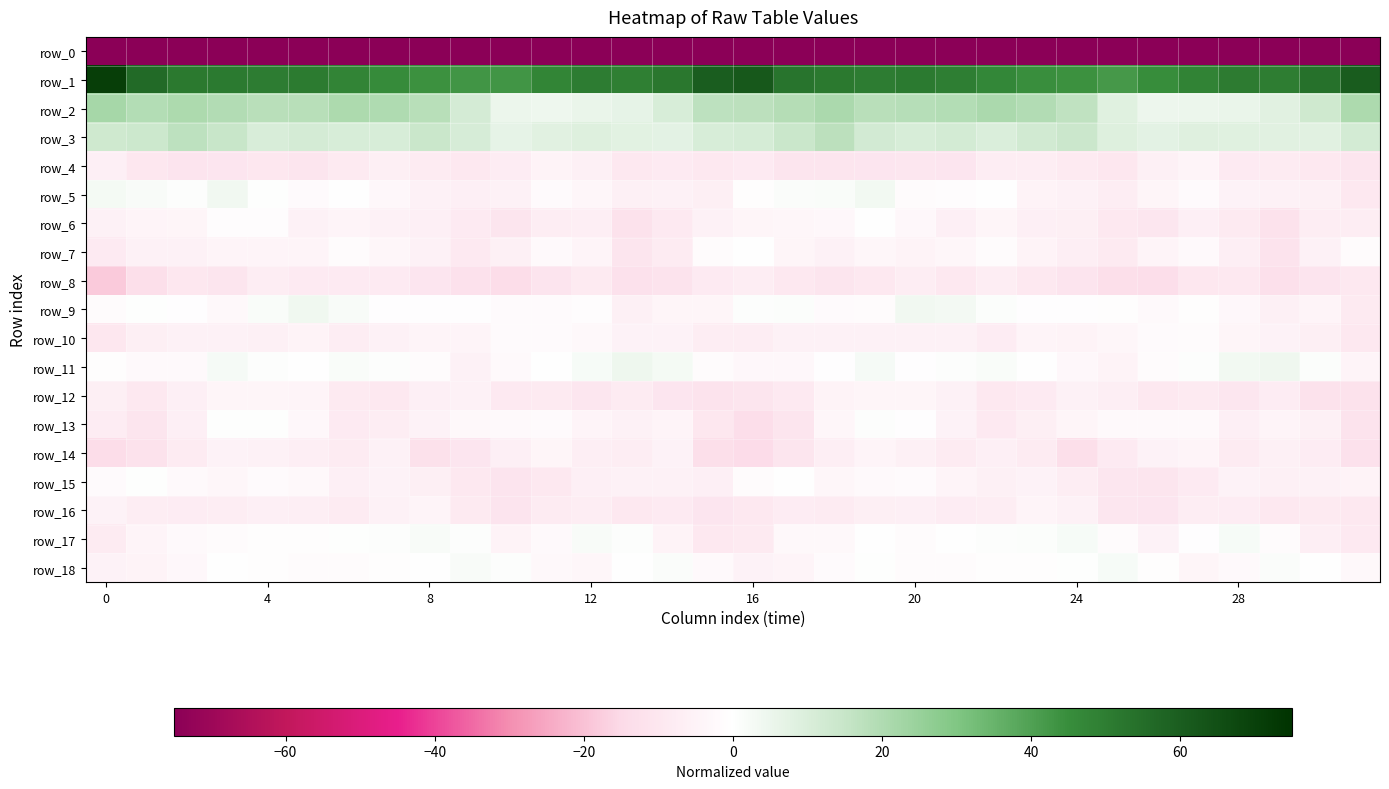

What is the average value of the row_12 series?

-7.8